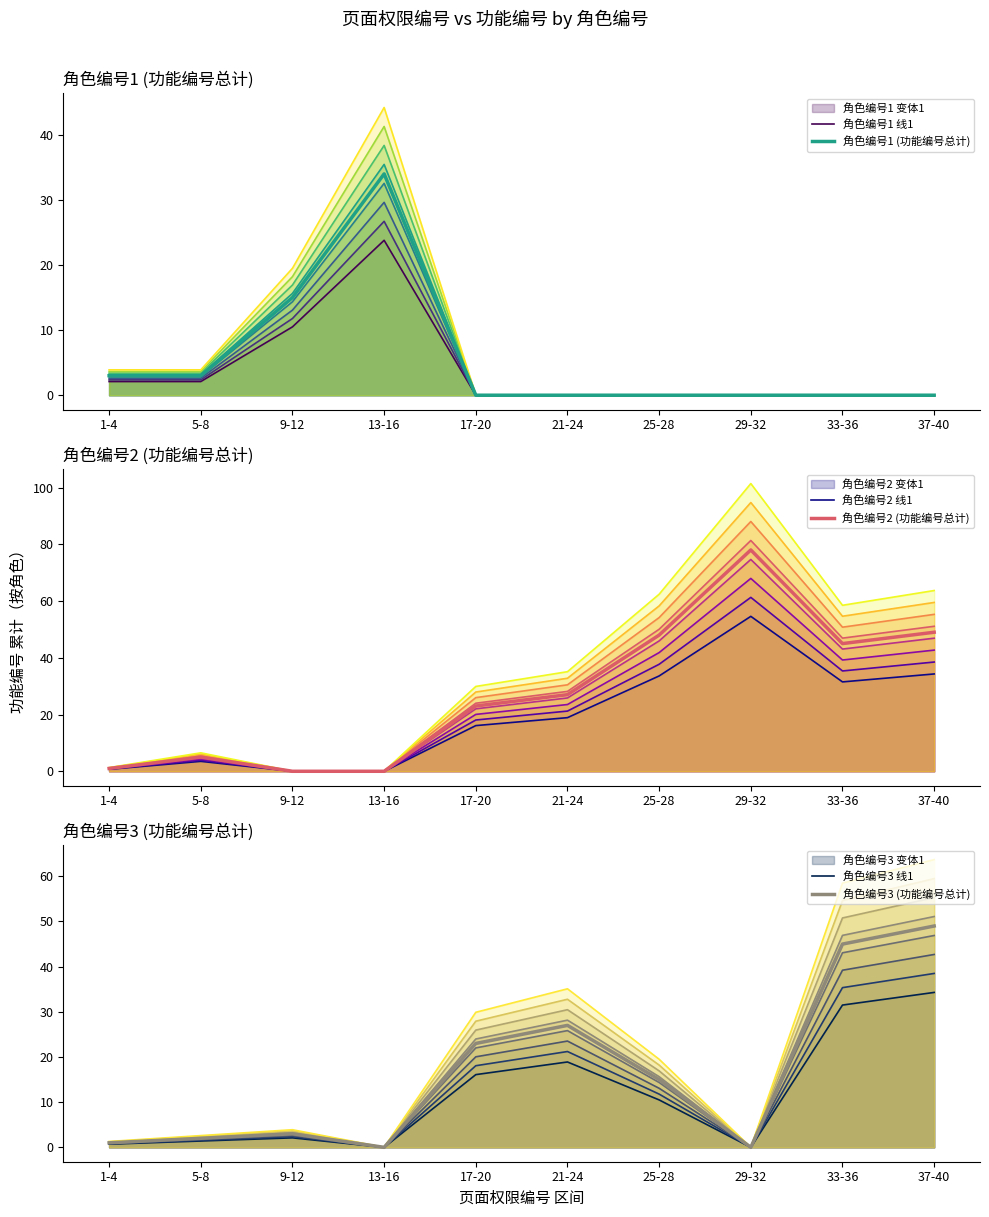

At which category does 角色编号2 (功能编号总计) reach its first local peak?

5-8